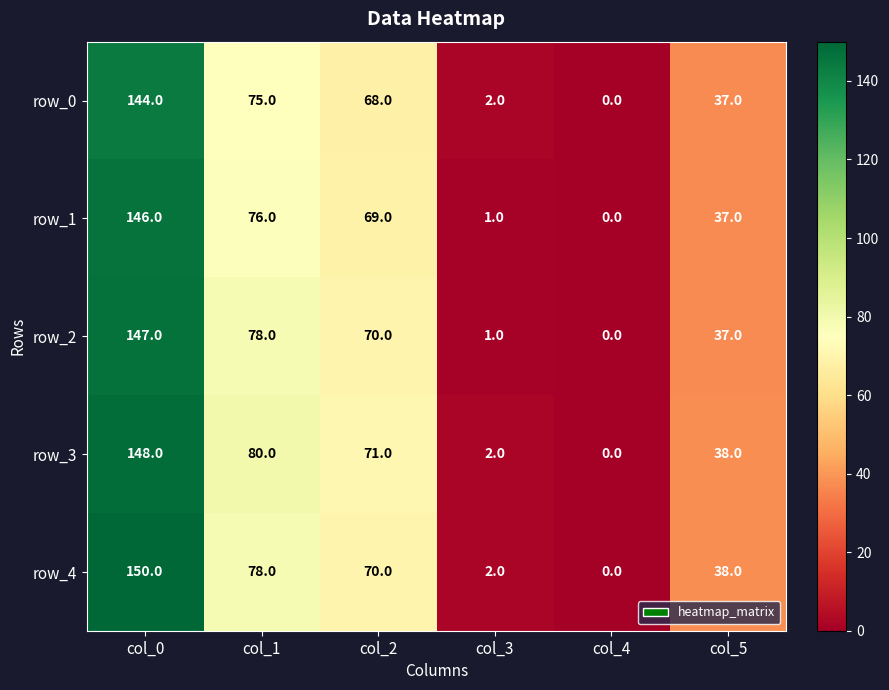

What is the maximum value shown in the chart?

150